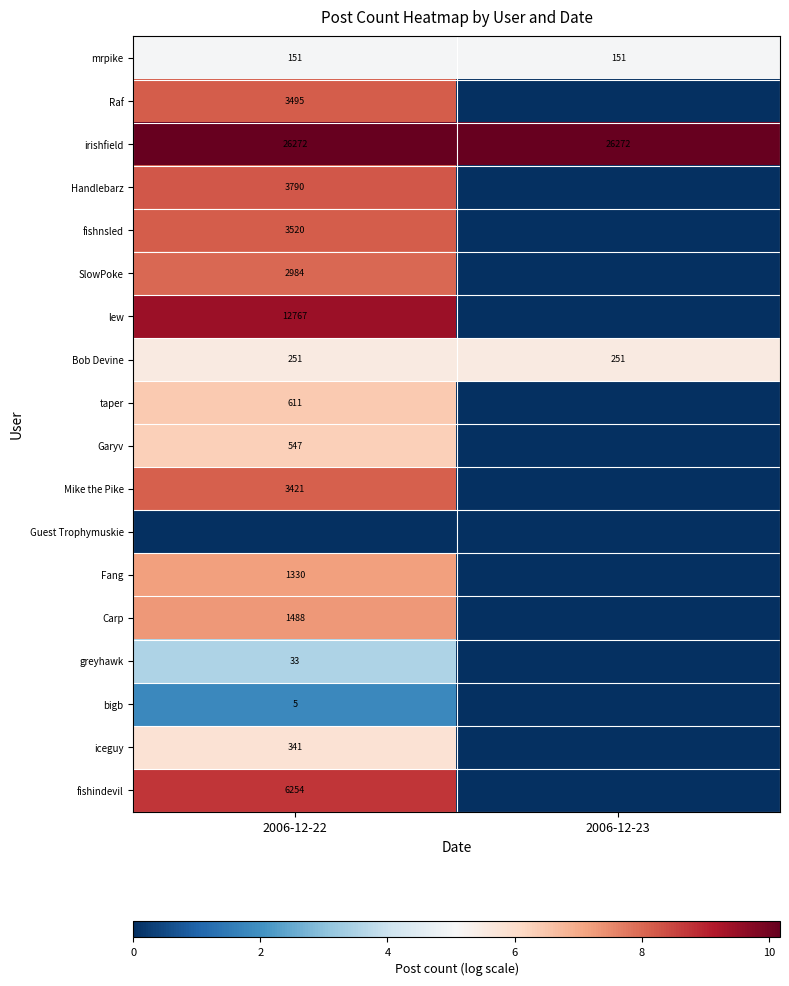

Read the mrpike value at 2006-12-22.

151